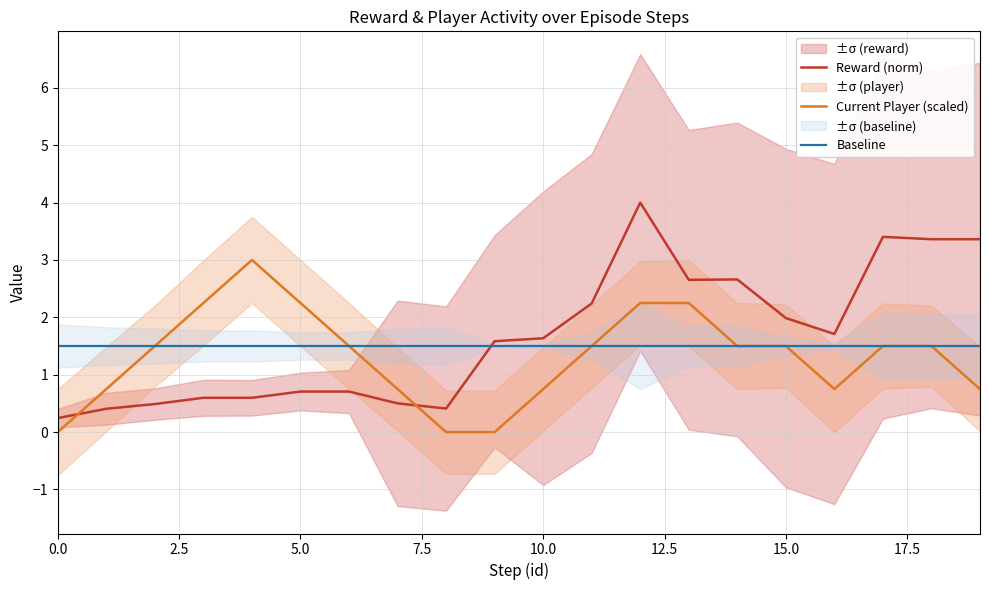

True or false: Reward (norm) has a value of 3.2 at 15.0.

False